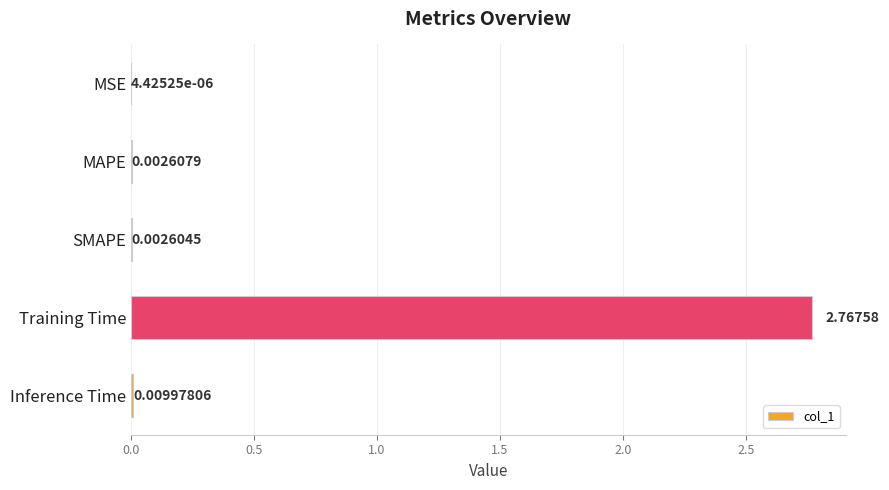

Which category has the highest value across all series?

Training Time